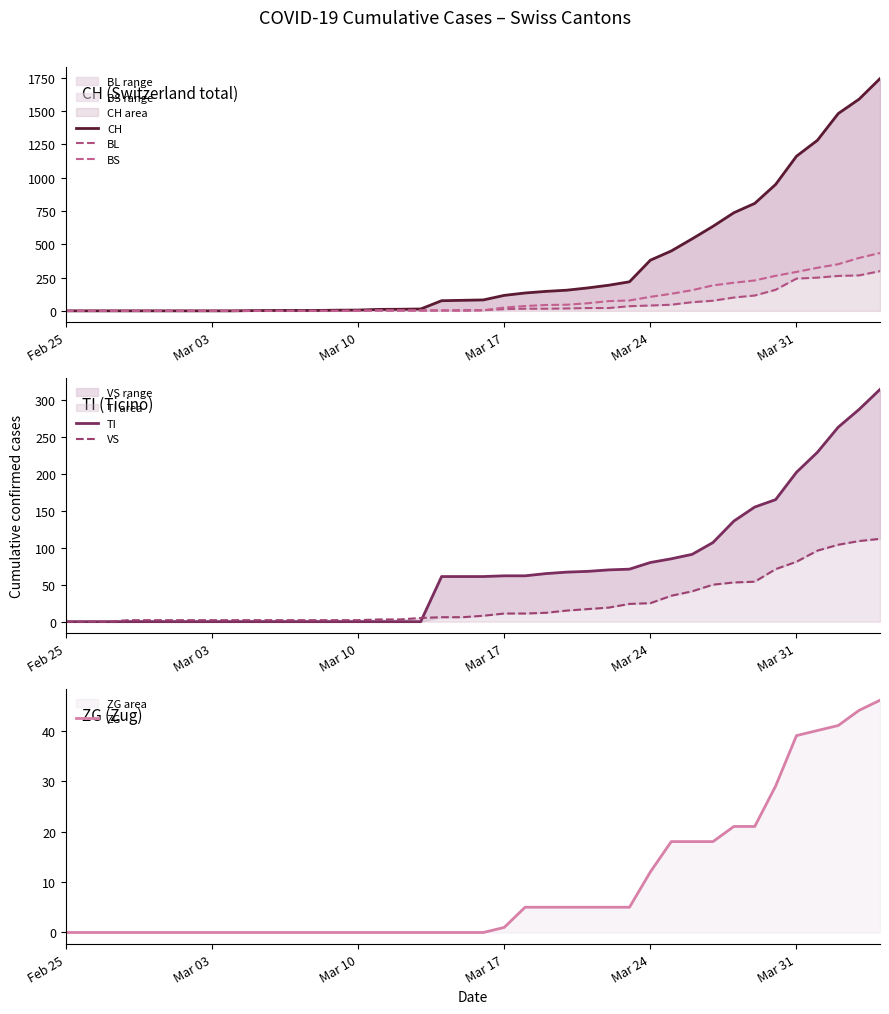

Which series ends up on top after the final intersection of BL and VS?

BL